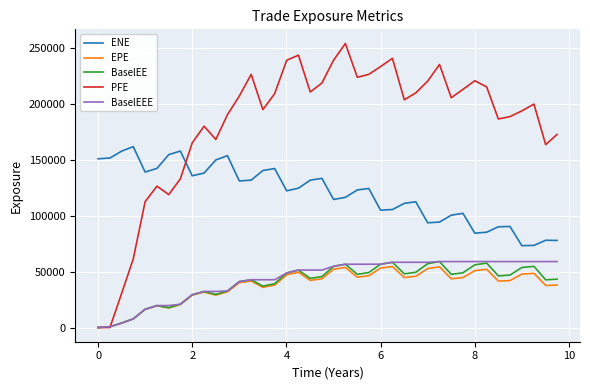

Which series has the largest total across all categories?

PFE